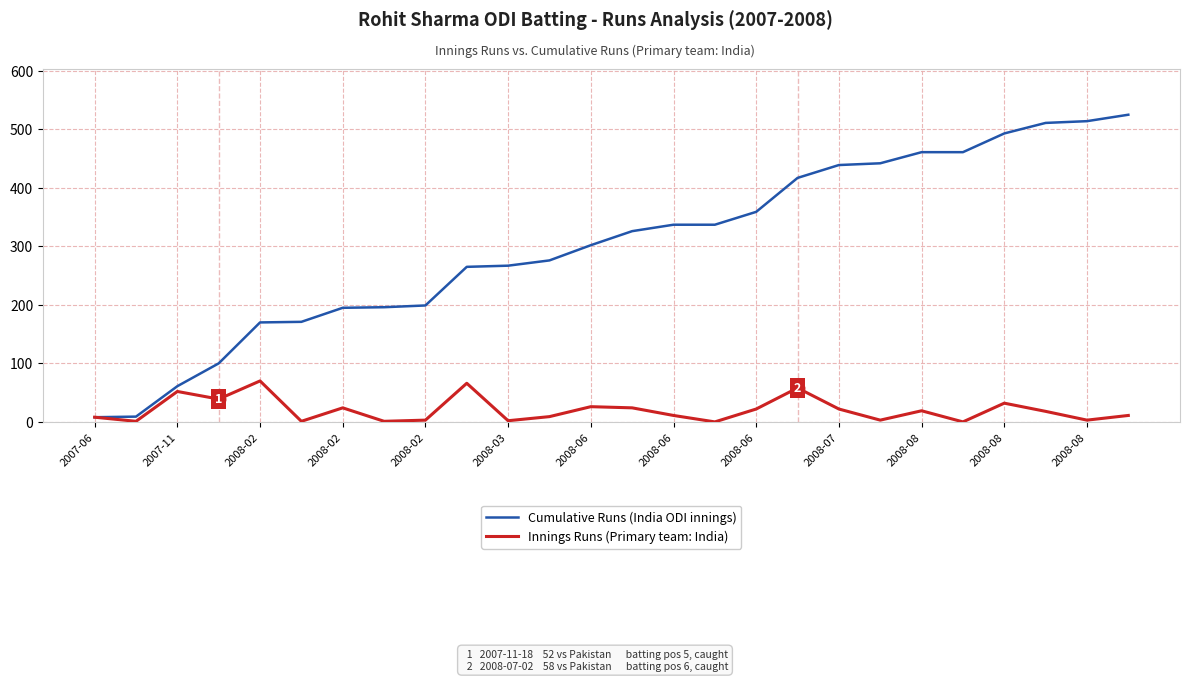

List the series in order of their overall mean, highest first.

Cumulative Runs (India ODI innings), Innings Runs (Primary team: India)